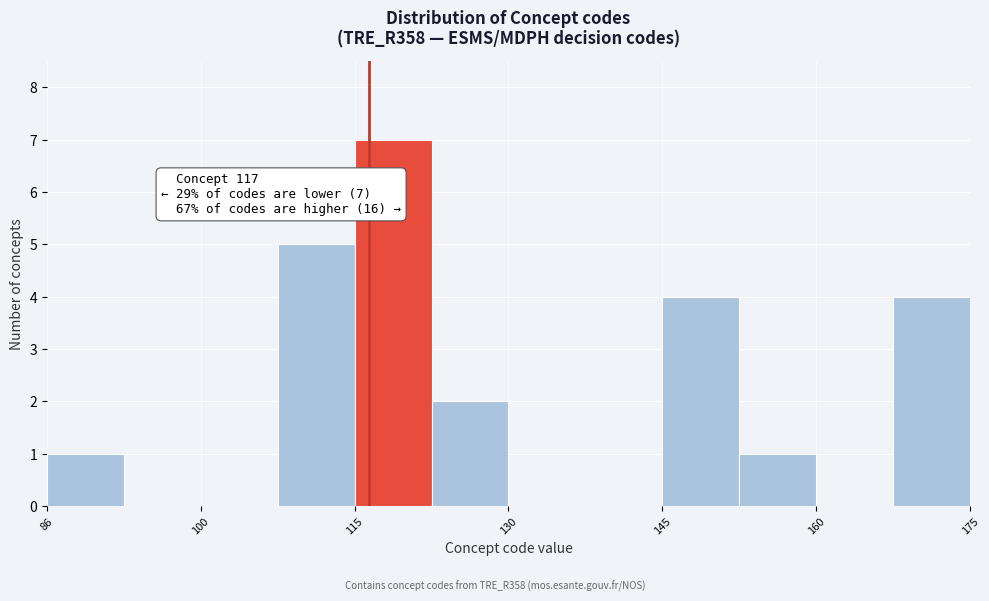

Read against the x-axis, roughly where is the centre of the tallest bar?

120